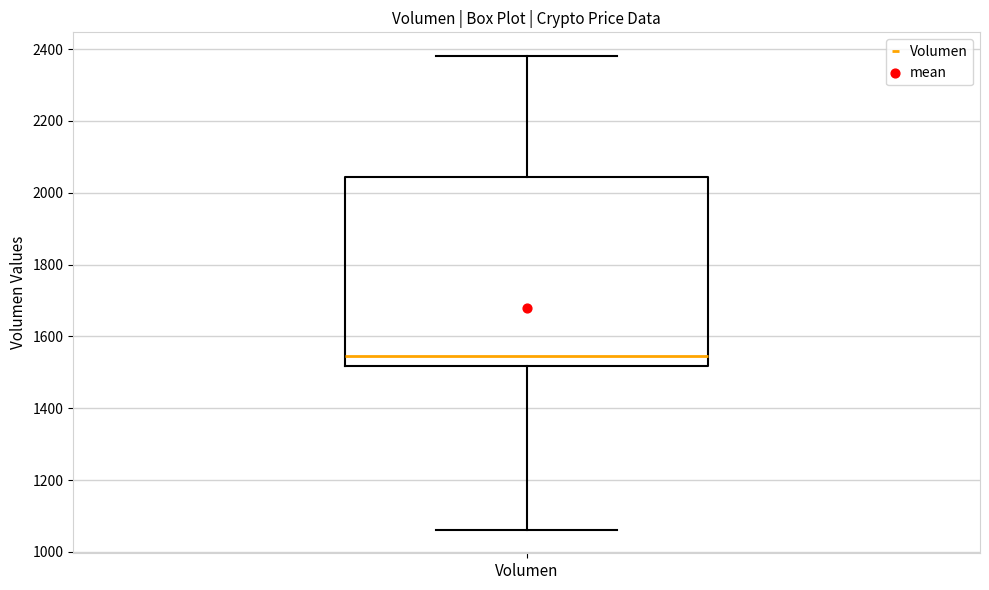

Read this box plot against the y-axis: the position of the median line, the range covered by the box, and the ends of both whiskers. The values are not printed on the chart, so give them approximately, as read against the axis.

median 1540, box 1520 to 2040, whiskers 1060 to 2380